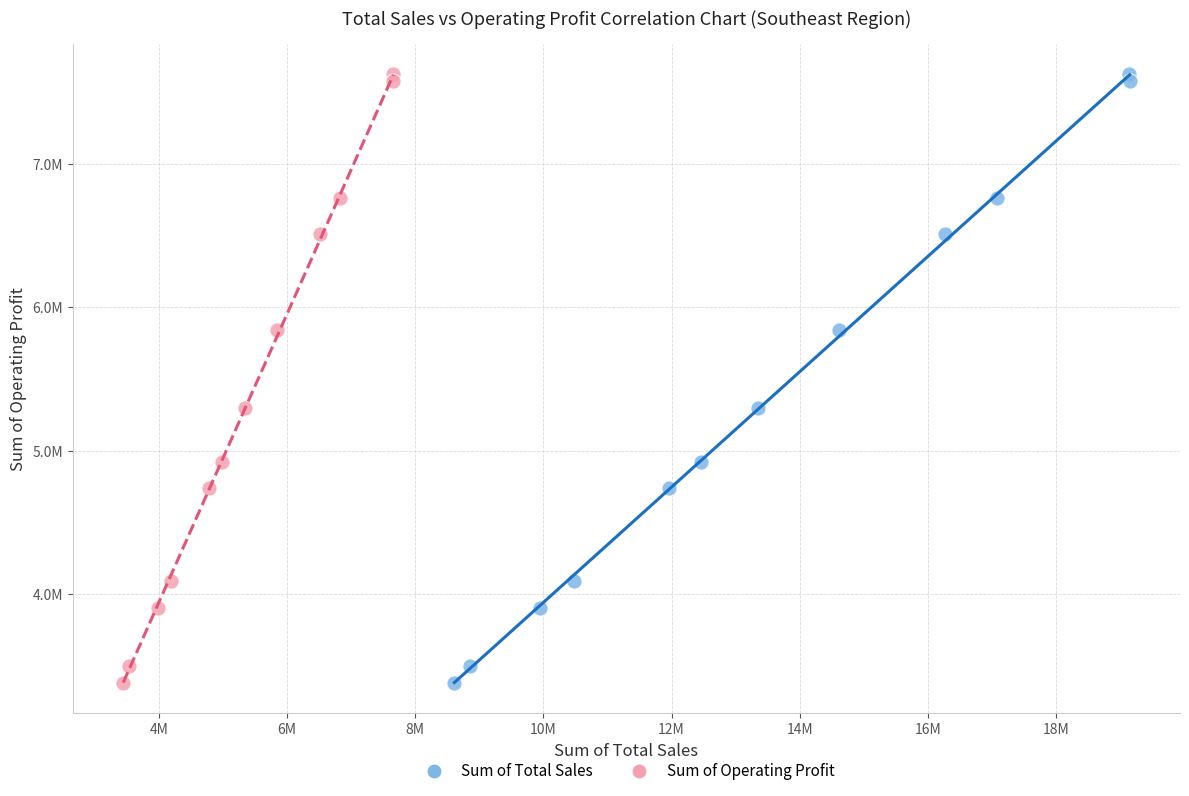

What are all the series names shown in the legend?

Sum of Total Sales, Sum of Operating Profit